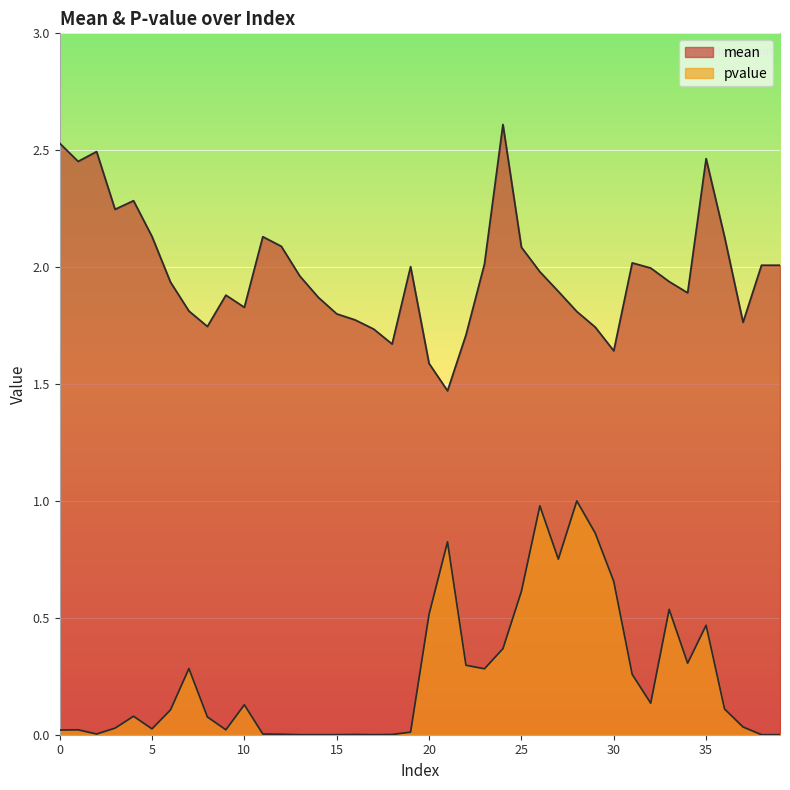

Where is pvalue nearest to the value 0?

13